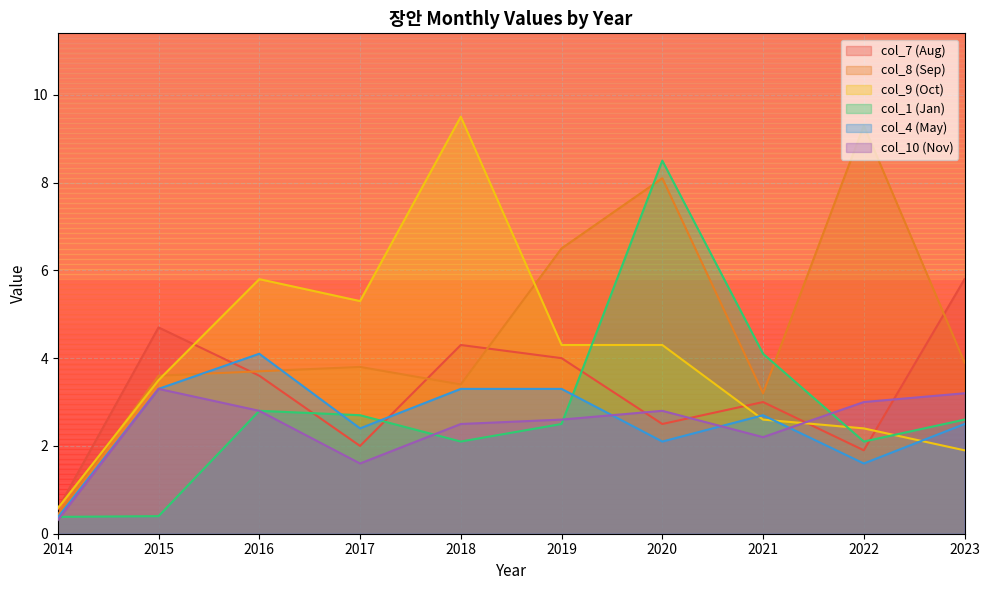

Where is the first local maximum for col_7 (Aug)?

2015